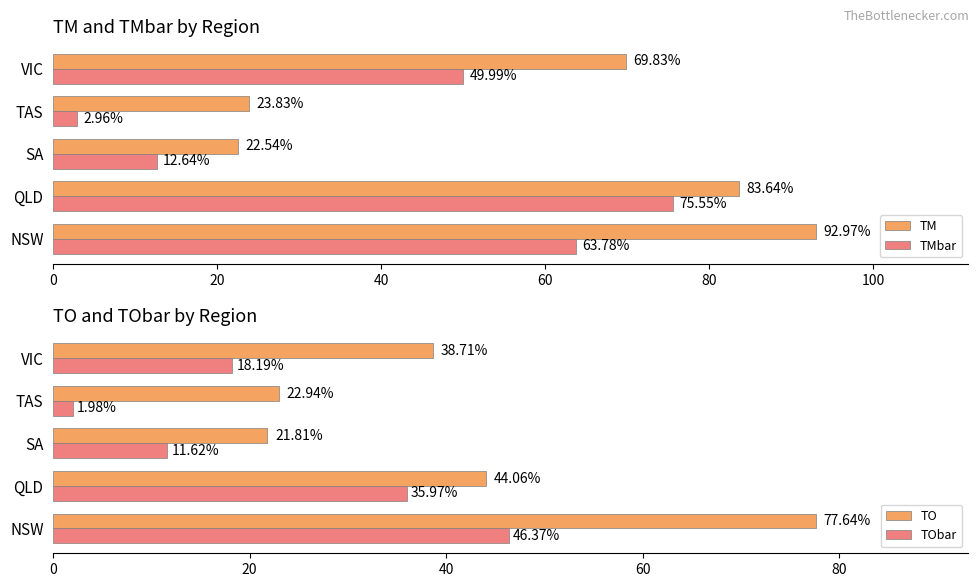

At which label does TMbar reach its peak?

QLD